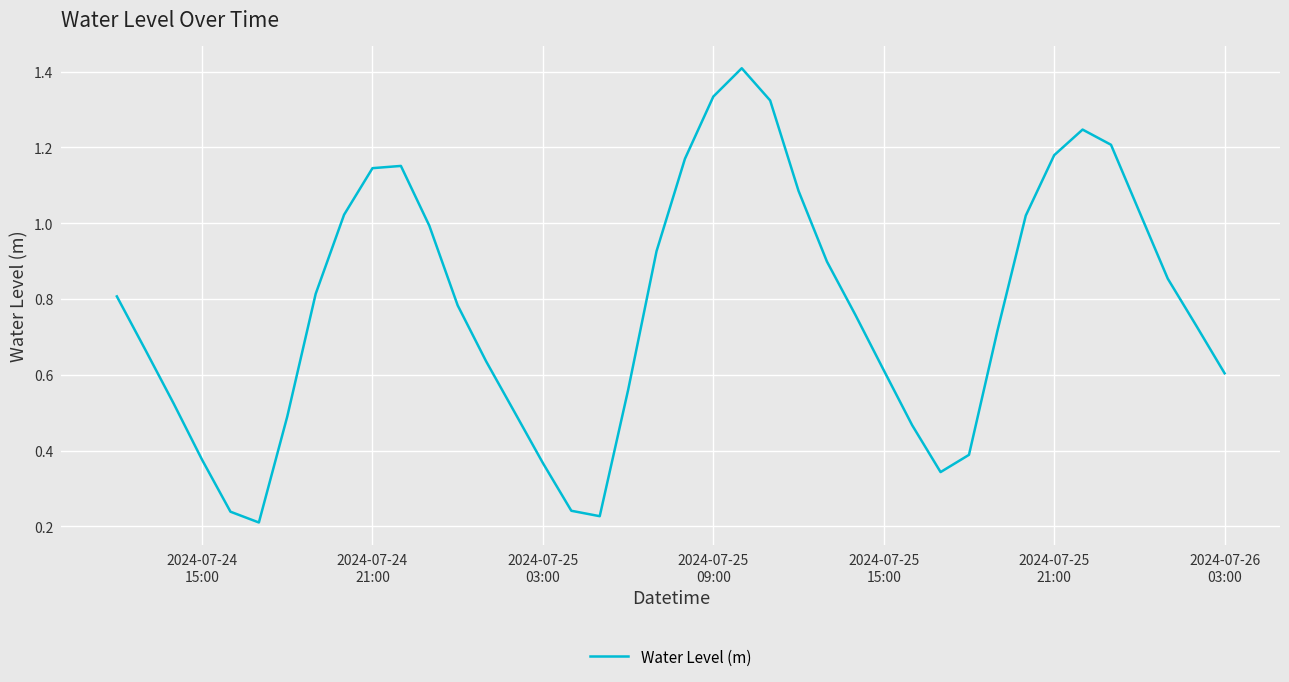

What is the maximum value shown in the chart?

1.4